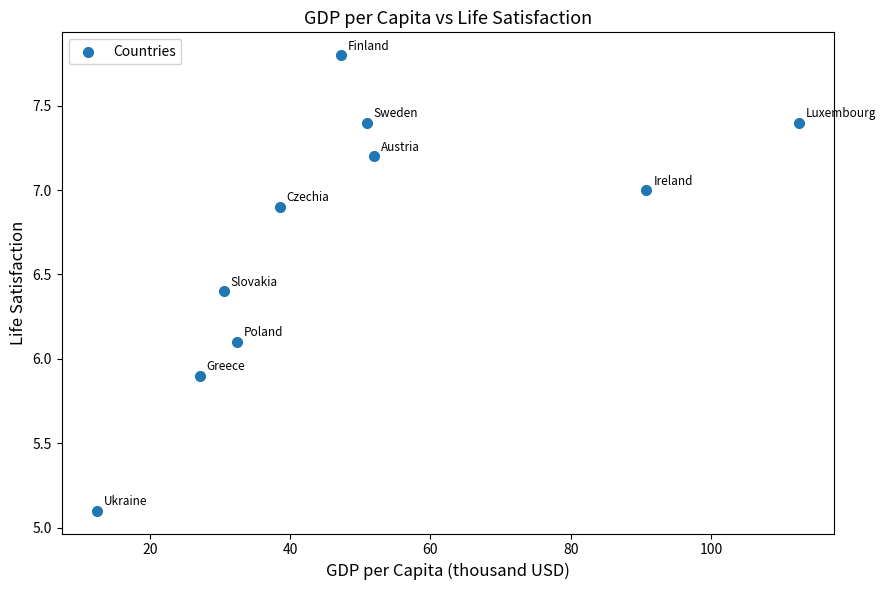

What is the range of Y values (max minus min)?

2.7